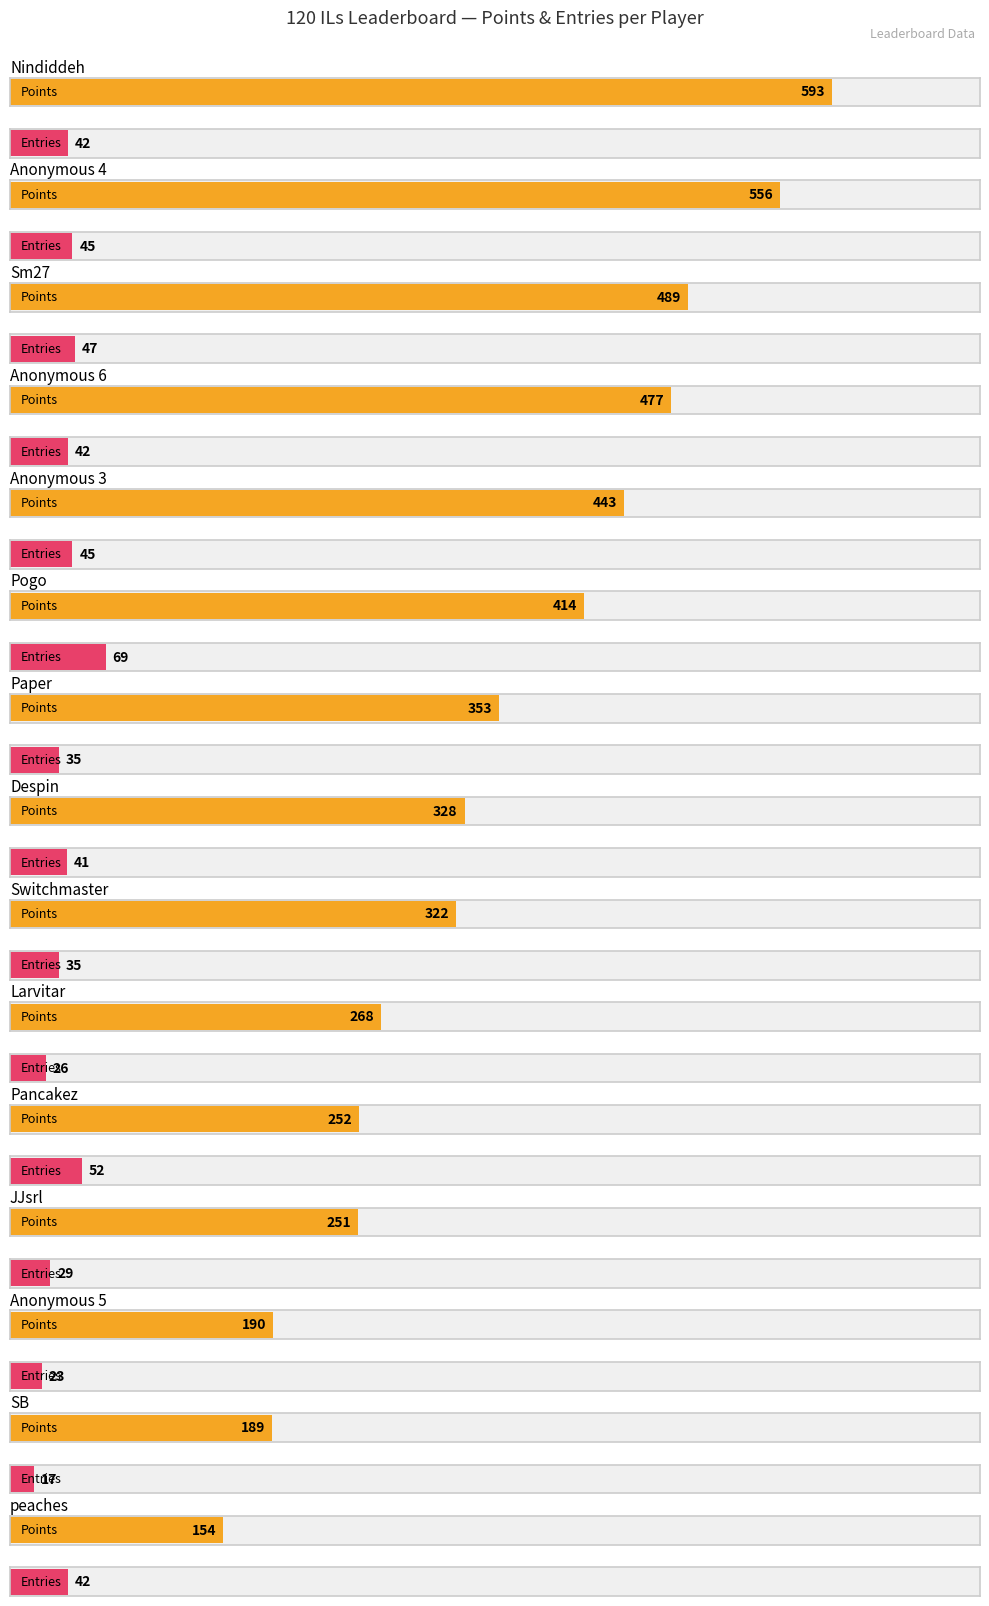

What is the label of the 10th bar from the right?

Pogo